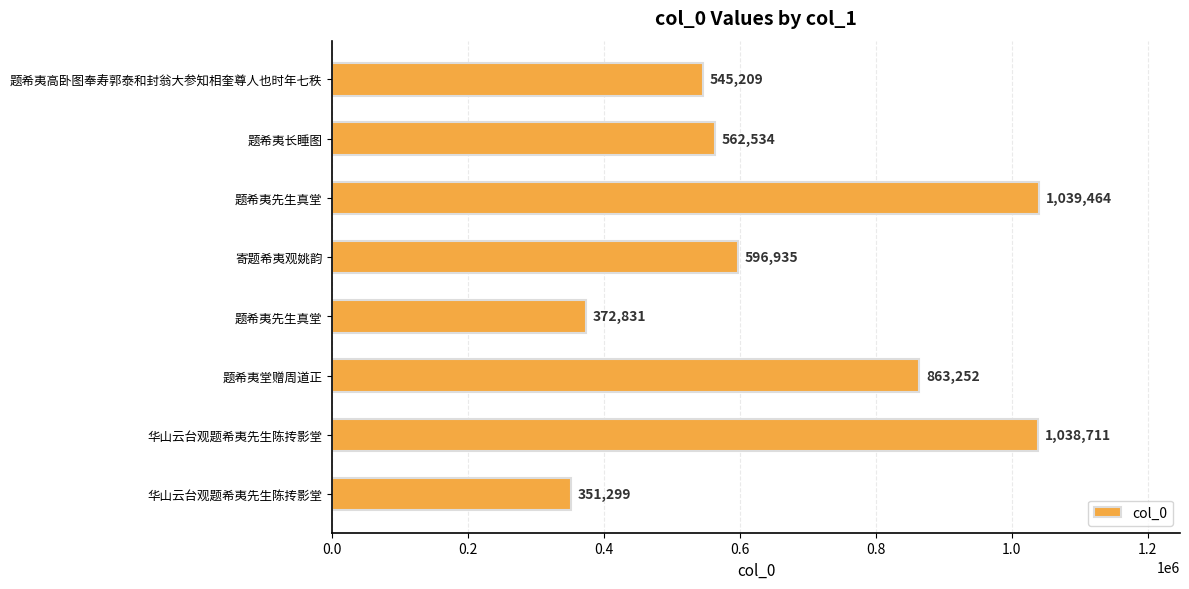

What is the difference between the second highest and second lowest values?

665880